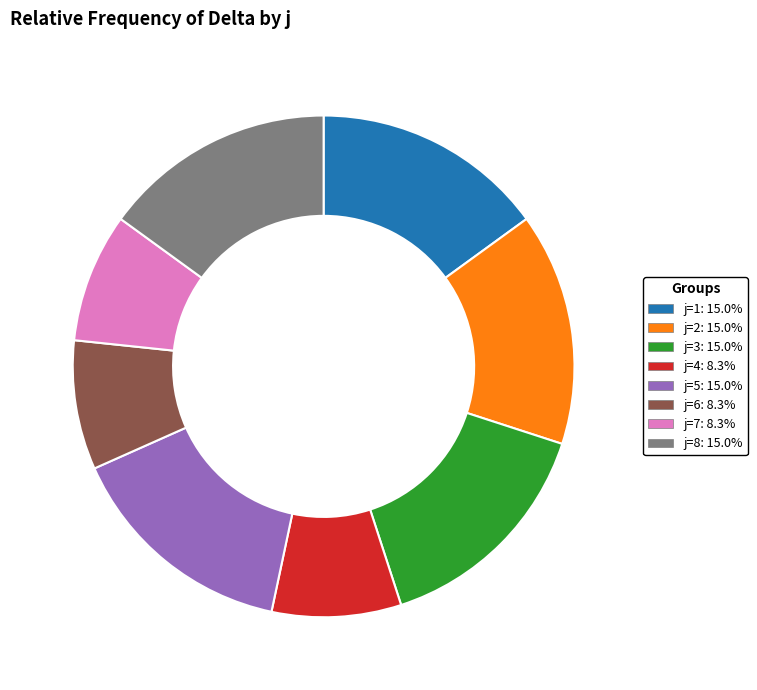

Combined, do j=5: 15.0% and j=8: 15.0% account for over 50%?

No